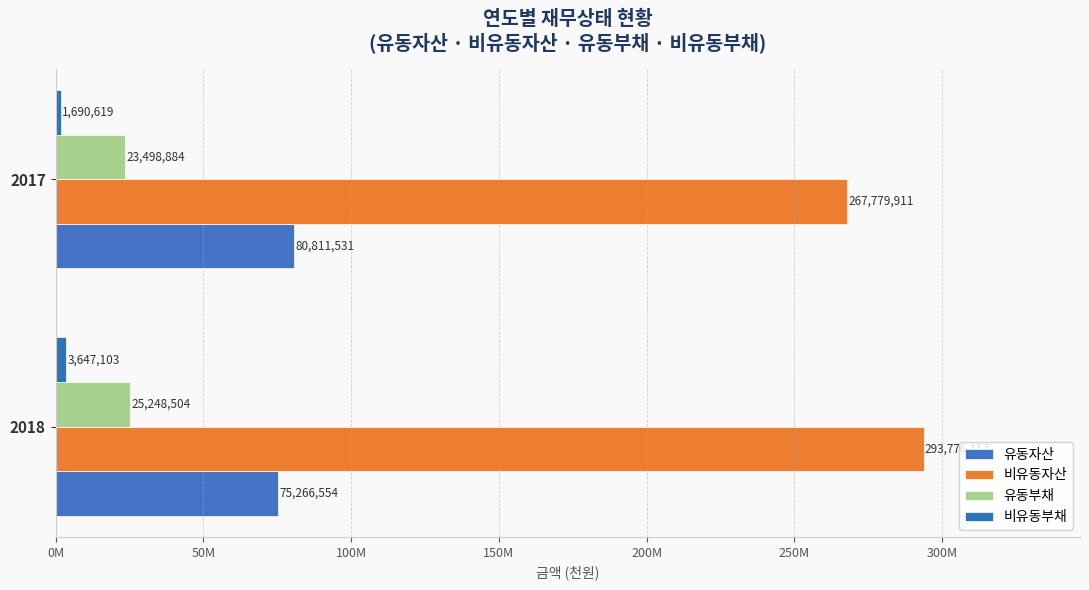

What is the sum of all 유동부채 values?

48747388